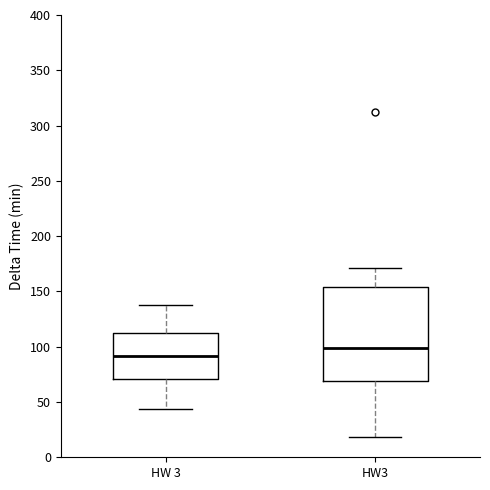

Reading left to right, transcribe this box plot: for each box, give where its median line is, the range the box spans, and where its two whiskers end, as read against the y-axis. The values are not printed on the chart, so give them approximately, as read against the axis.

HW 3: median 90, box 70 to 115, whiskers 45 to 140
HW3: median 100, box 70 to 155, whiskers 20 to 170